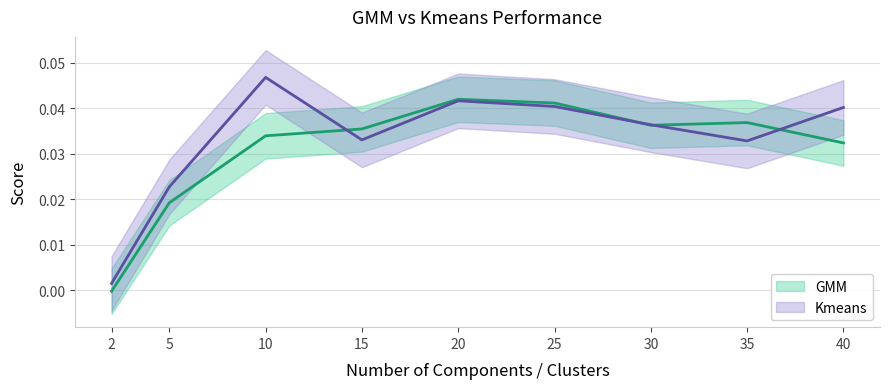

In GMM, how many points are lower than both neighbors (excluding endpoints)?

1